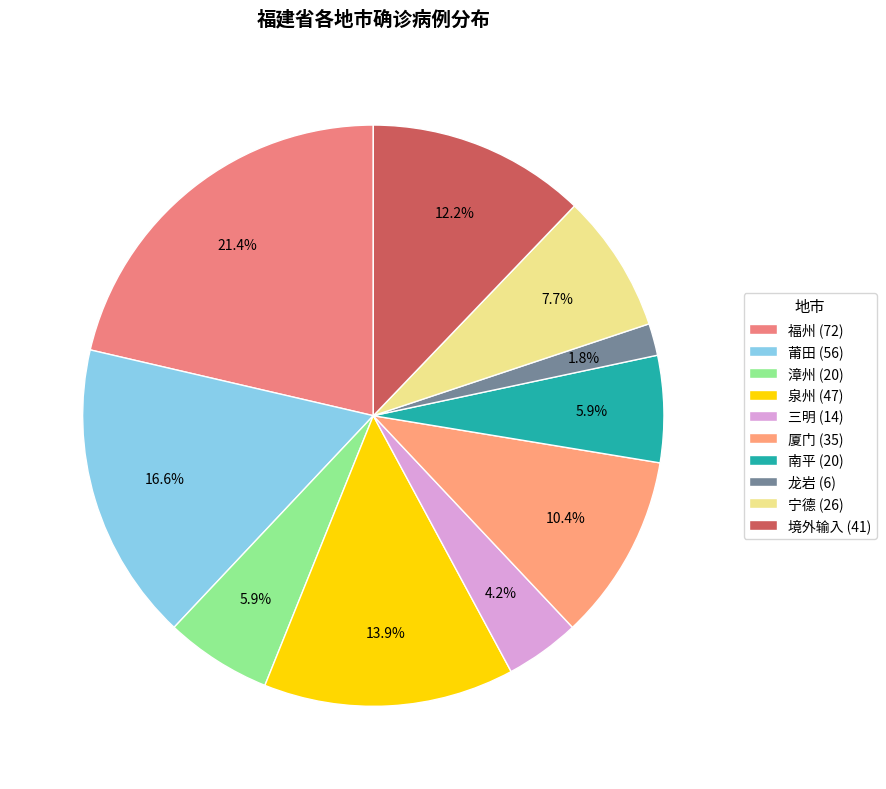

How many segments does this pie chart have?

10